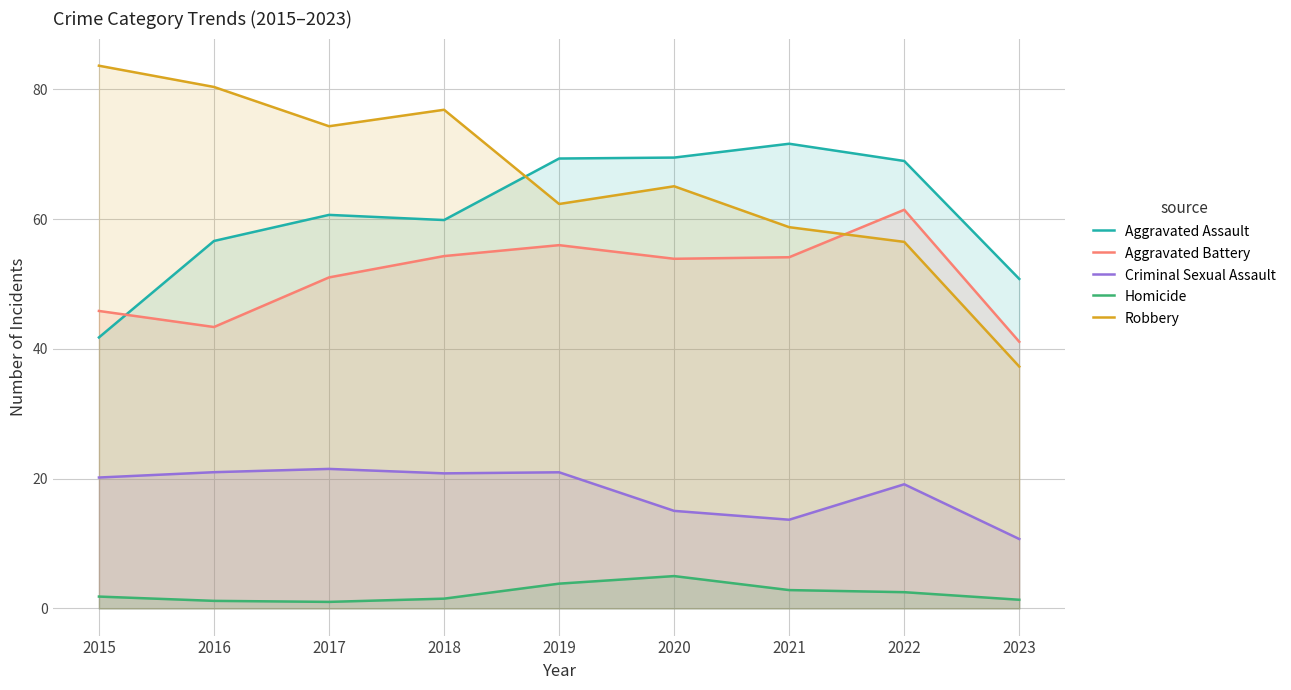

Is it true that Criminal Sexual Assault equals 5.4 at 2019?

False